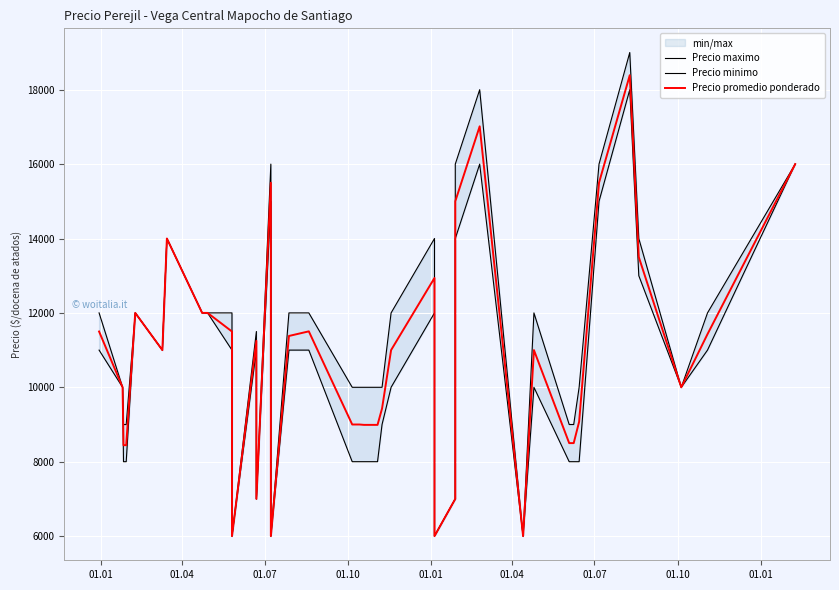

What is the minimum value shown in the chart?

6000